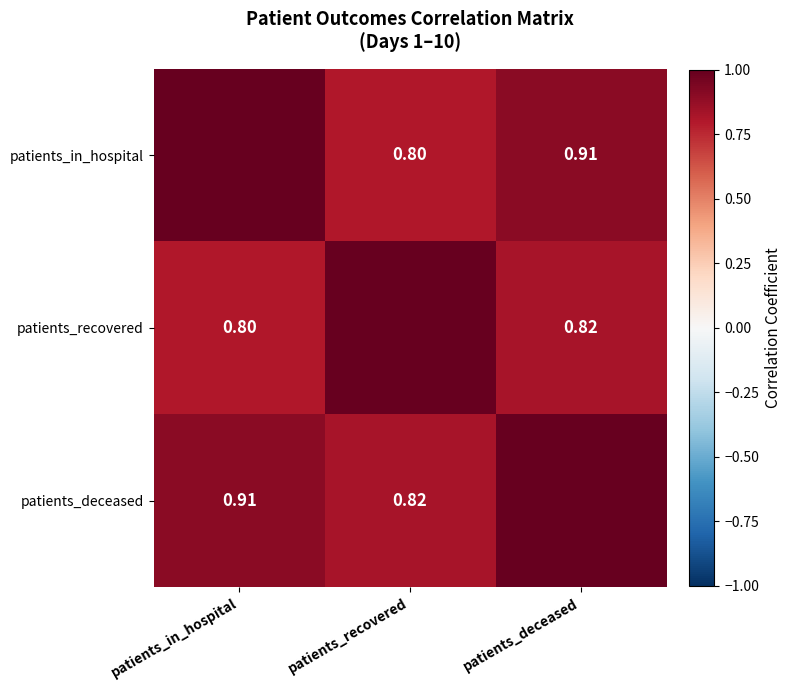

Is the value of patients_in_hospital at patients_deceased greater than the value of patients_recovered at patients_deceased?

Yes